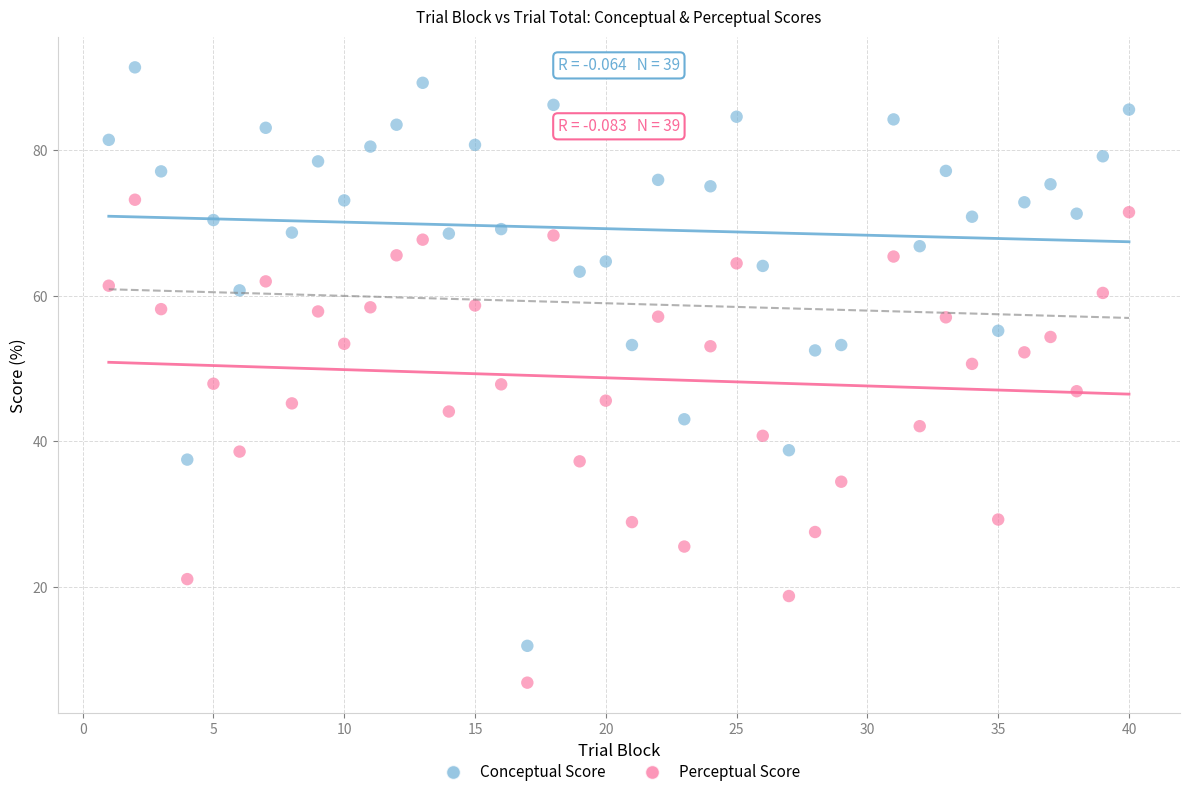

Which series has the largest Y range (max minus min)?

Conceptual Score